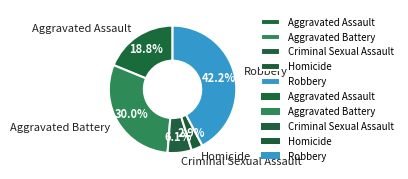

Rank the categories by value from lowest to highest.

Homicide, Criminal Sexual Assault, Aggravated Assault, Aggravated Battery, Robbery